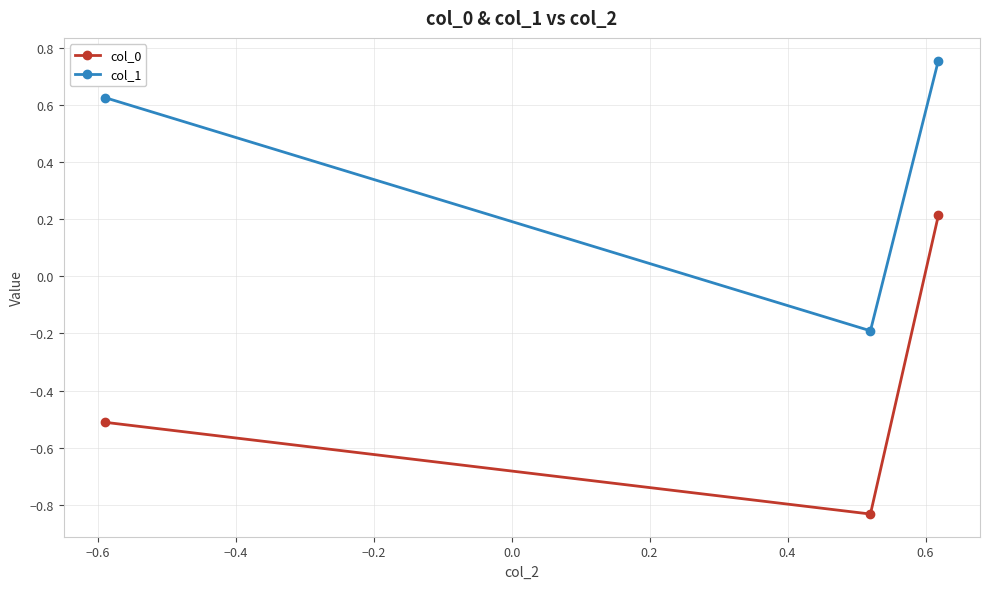

At how many categories does at least one series exceed 0?

2